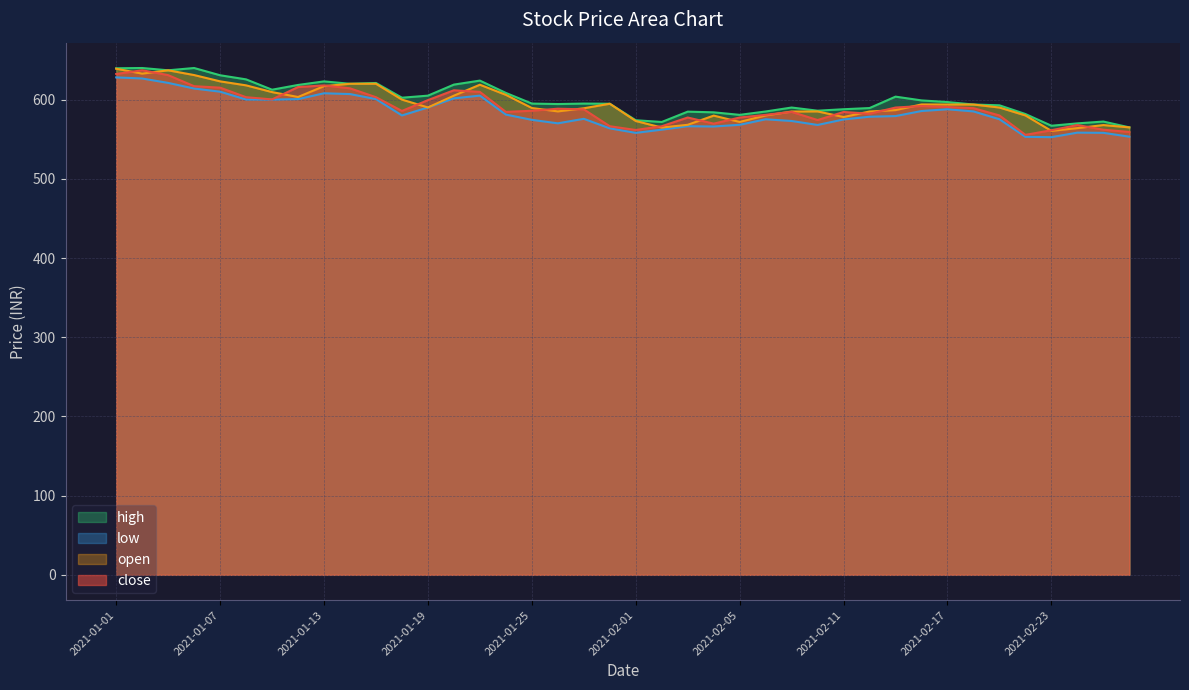

At which label is high closest to 602?

2021-01-18